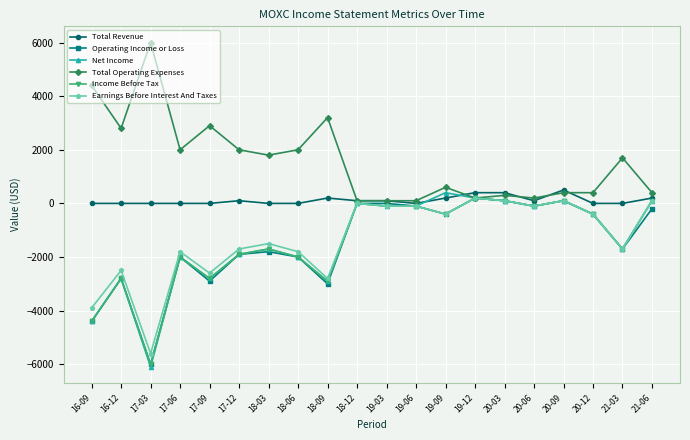

What is the difference between the Net Income values at 17-12 and 21-06?

2000